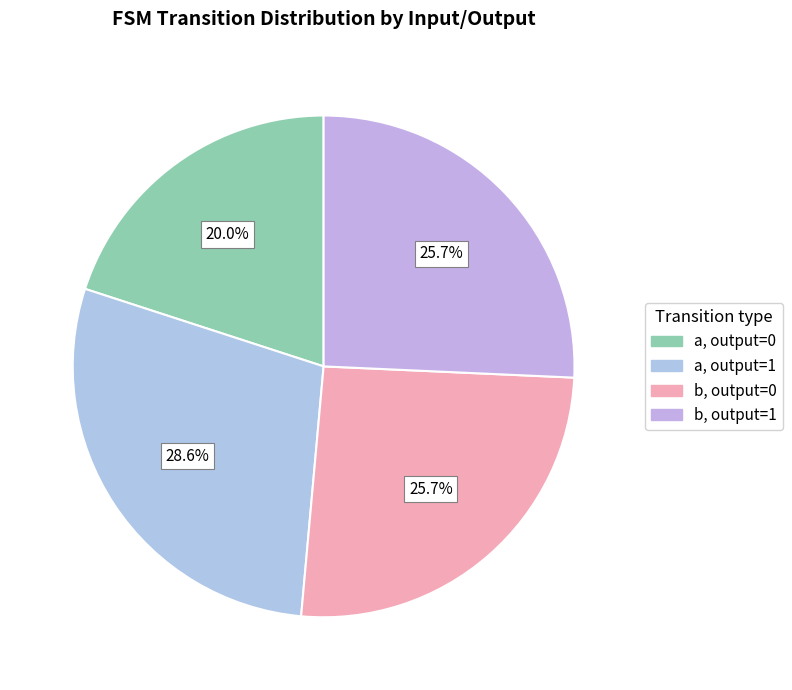

Count the number of slices in the pie.

4